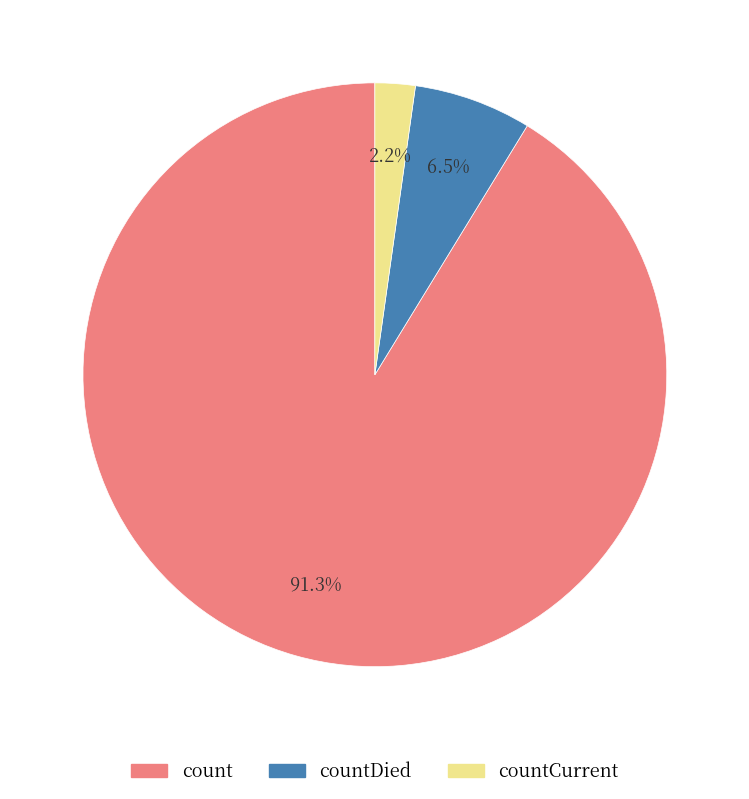

What percentage is the count slice, to the nearest percent?

91%